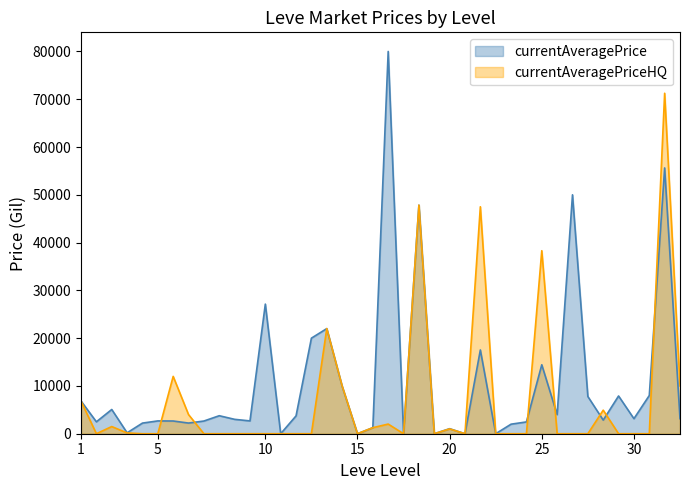

Which series has the widest spread of values?

currentAveragePrice